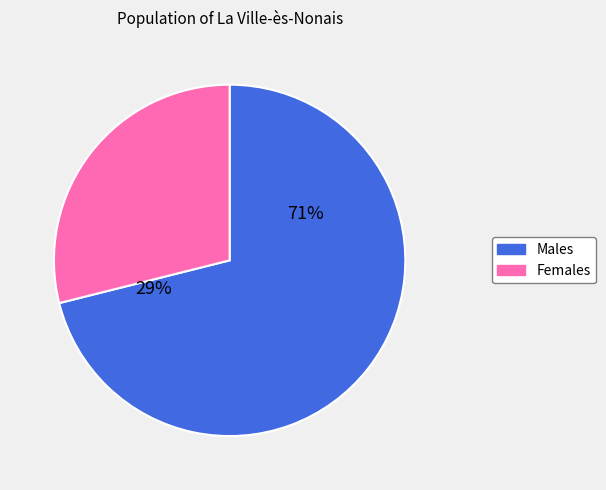

True or false: CRO_EXT accounts for 3% of the total.

False